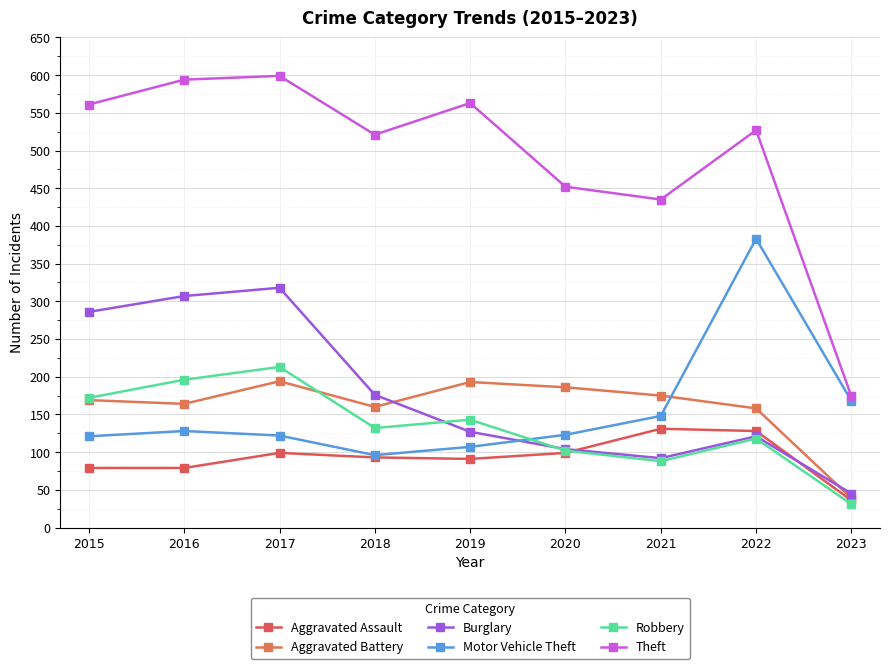

What is the minimum value shown in the chart?

31